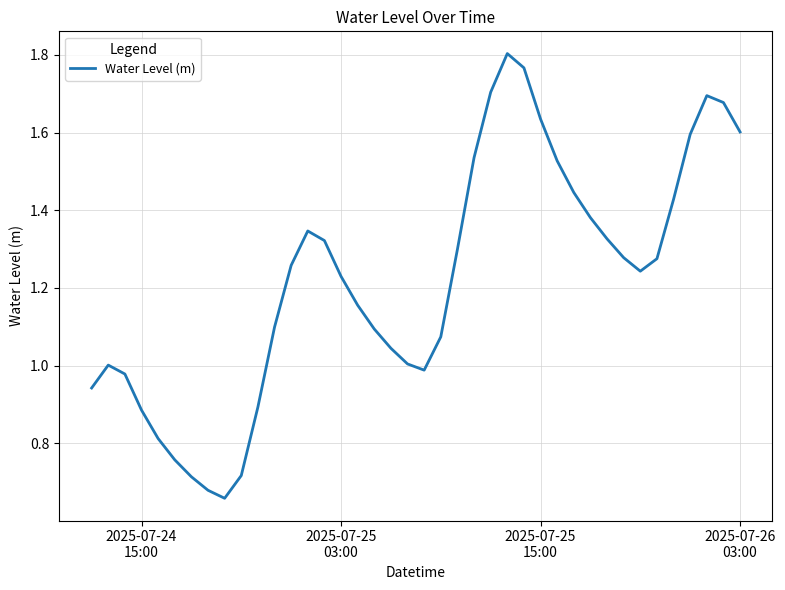

What is the average value?

1.2